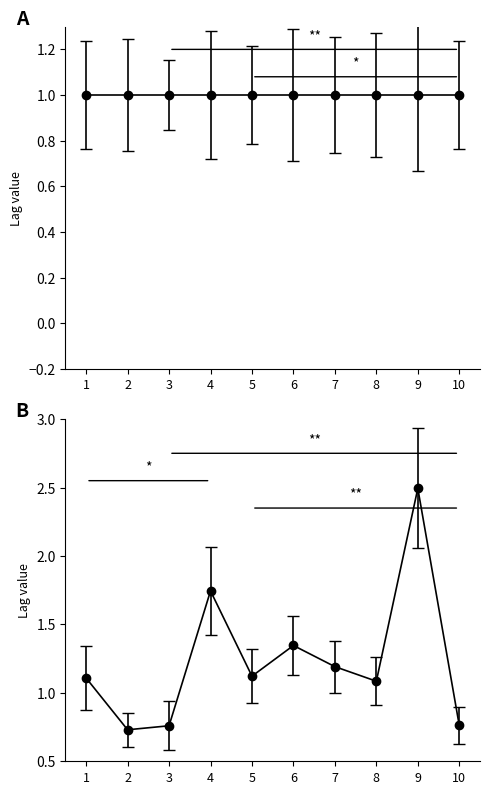

How many points are lower than both their immediate neighbors (excluding endpoints)?

3